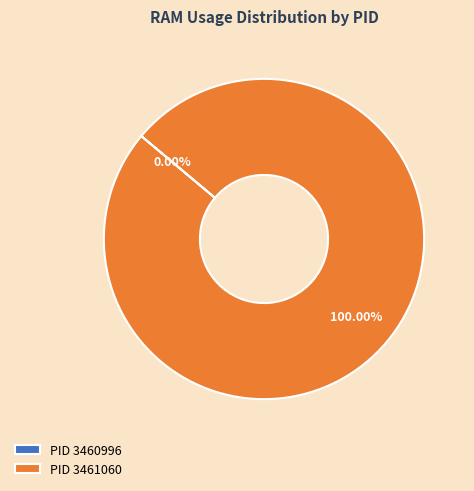

To the nearest percent, what is the average slice percentage?

50%